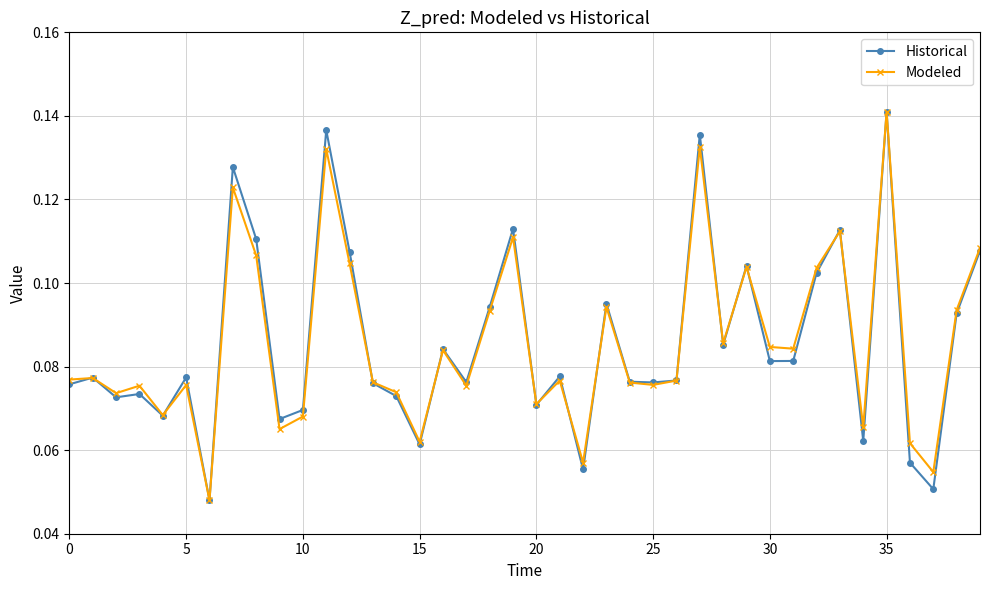

True or false: Modeled has more than 1 interior local peaks.

True